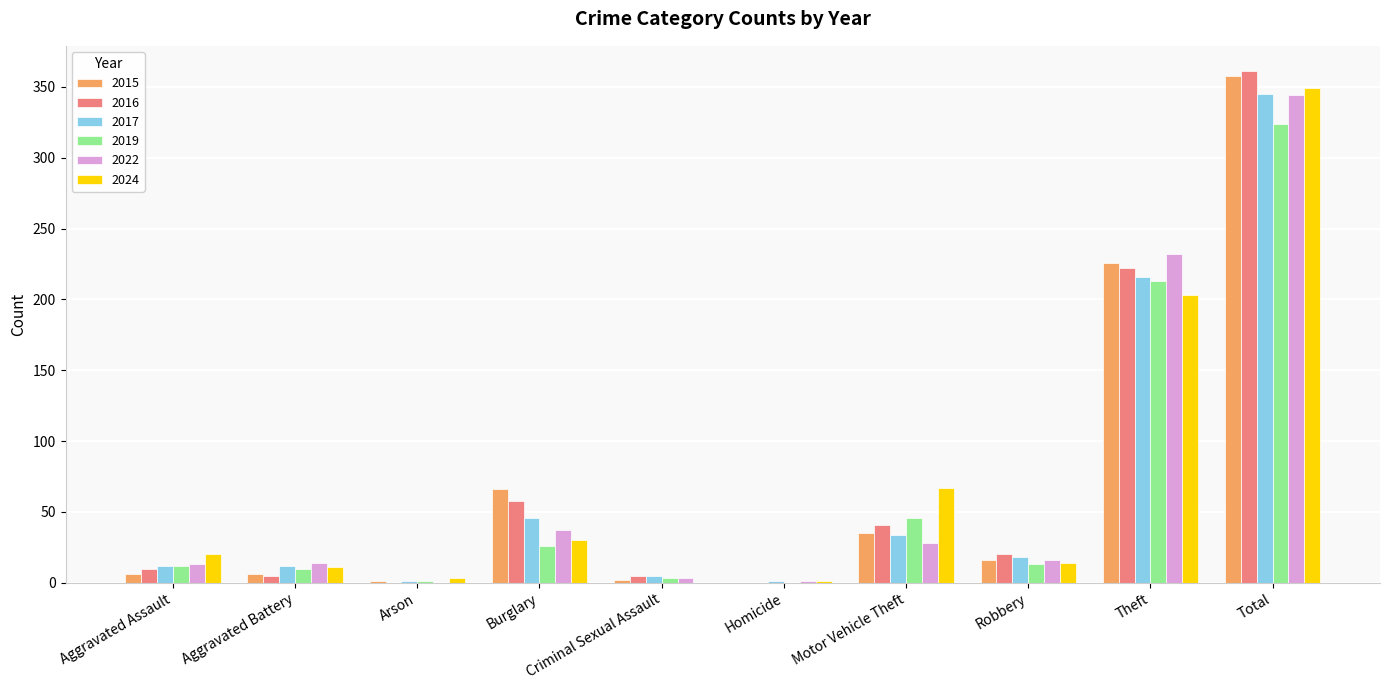

Which category has the highest value across all series?

Total